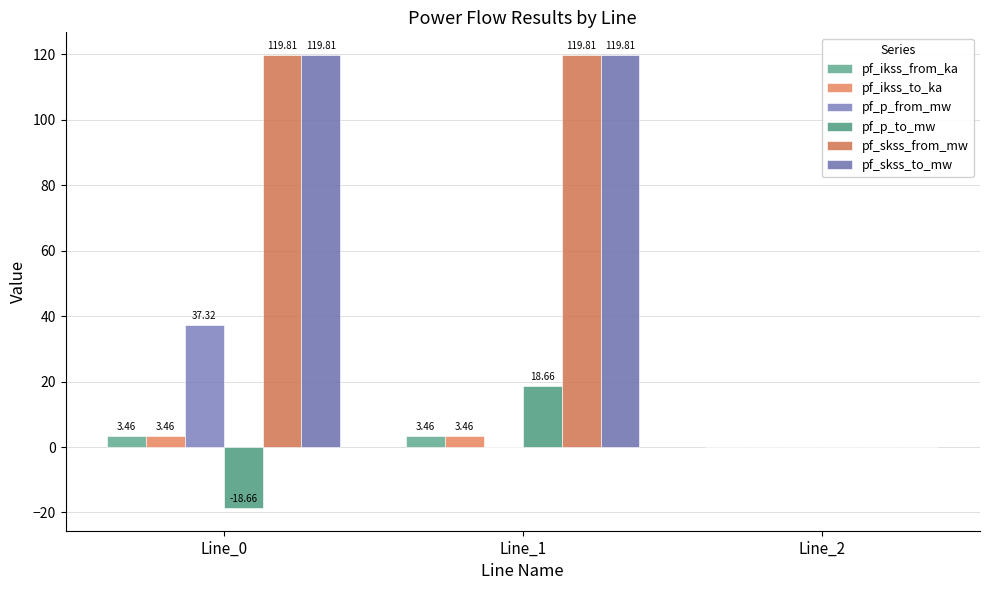

How many distinct data groups are displayed?

6